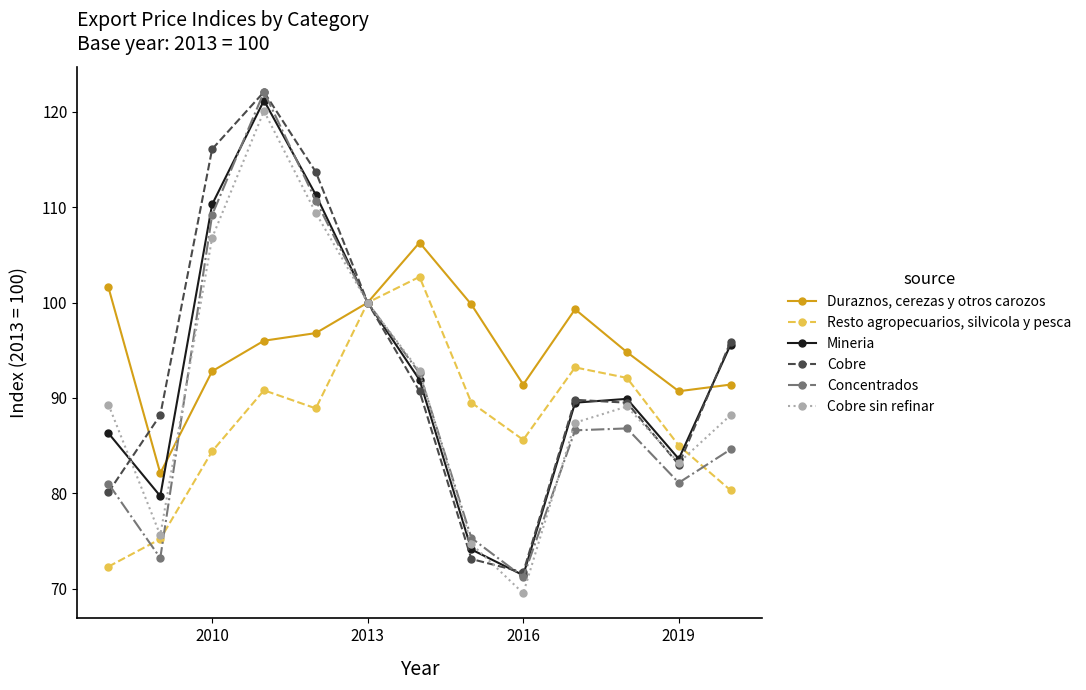

What is the value of the Mineria point at the 9th from the left?

71.4